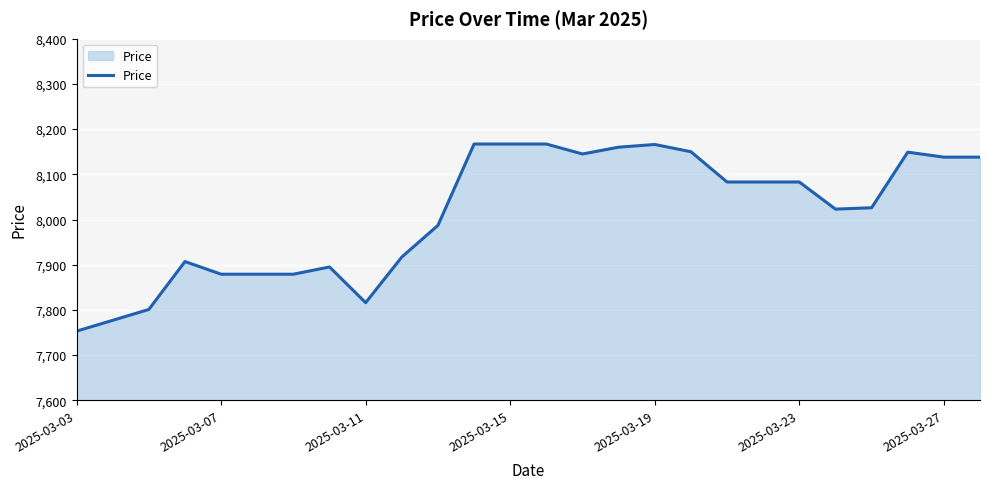

What is the greatest value displayed?

8167